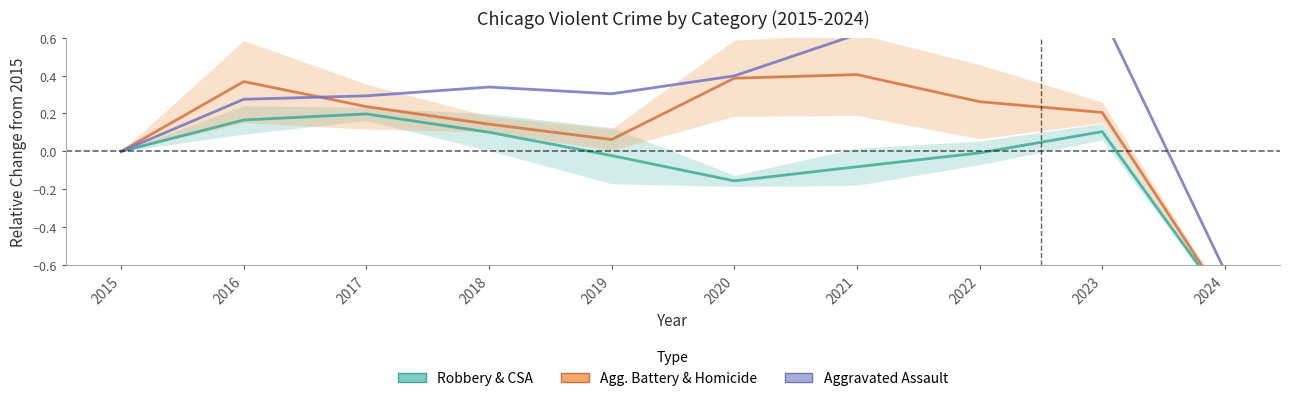

At which label does Aggravated Assault first exceed 0?

2016